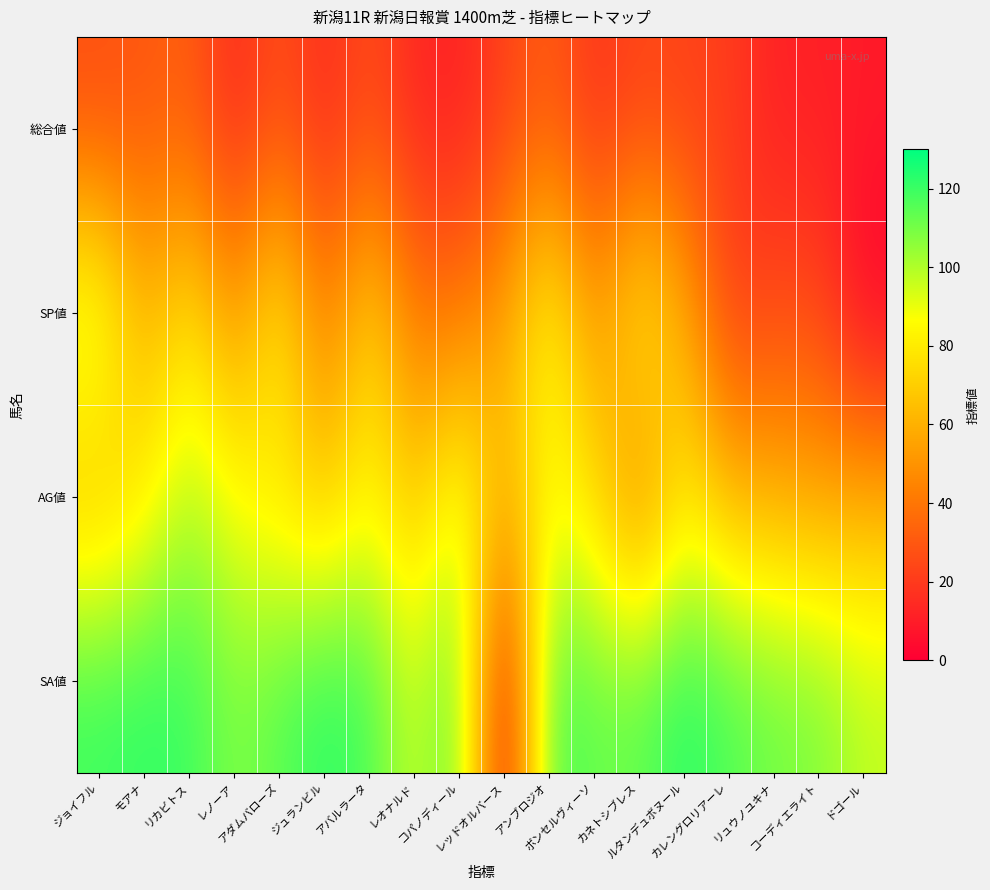

Reading left to right, transcribe all the data shown in this chart.

総合値: ジョイフル=26	モアナ=29	リカビトス=32	レノーア=13	アダムバローズ=27	ジュランビル=14	アバルラータ=26	レオナルド=13	コパノディール=11	レッドオルバース=22	アンブロジオ=31	ボンセルヴィーソ=17	カネトシブレス=23	ルタンデュボヌール=22	カレングロリアーレ=21	リュウノユキナ=11	コーディエライト=11	ドゴール=9
SP値: ジョイフル=100	モアナ=60	リカビトス=80	レノーア=50	アダムバローズ=85	ジュランビル=40	アバルラータ=75	レオナルド=40	コパノディール=40	レッドオルバース=55	アンブロジオ=90	ボンセルヴィーソ=50	カネトシブレス=85	ルタンデュボヌール=60	カレングロリアーレ=20	リュウノユキナ=25	コーディエライト=25	ドゴール=0
AG値: ジョイフル=63	モアナ=79	リカビトス=100	レノーア=87	アダムバローズ=77	ジュランビル=67	アバルラータ=85	レオナルド=66	コパノディール=95	レッドオルバース=62	アンブロジオ=86	ボンセルヴィーソ=75	カネトシブレス=40	ルタンデュボヌール=80	カレングロリアーレ=62	リュウノユキナ=59	コーディエライト=55	ドゴール=59
SA値: ジョイフル=120	モアナ=122	リカビトス=120	レノーア=108	アダムバローズ=115	ジュランビル=123	アバルラータ=118	レオナルド=95	コパノディール=116	レッドオルバース=0	アンブロジオ=119	ボンセルヴィーソ=113	カネトシブレス=114	ルタンデュボヌール=124	カレングロリアーレ=117	リュウノユキナ=111	コーディエライト=109	ドゴール=98